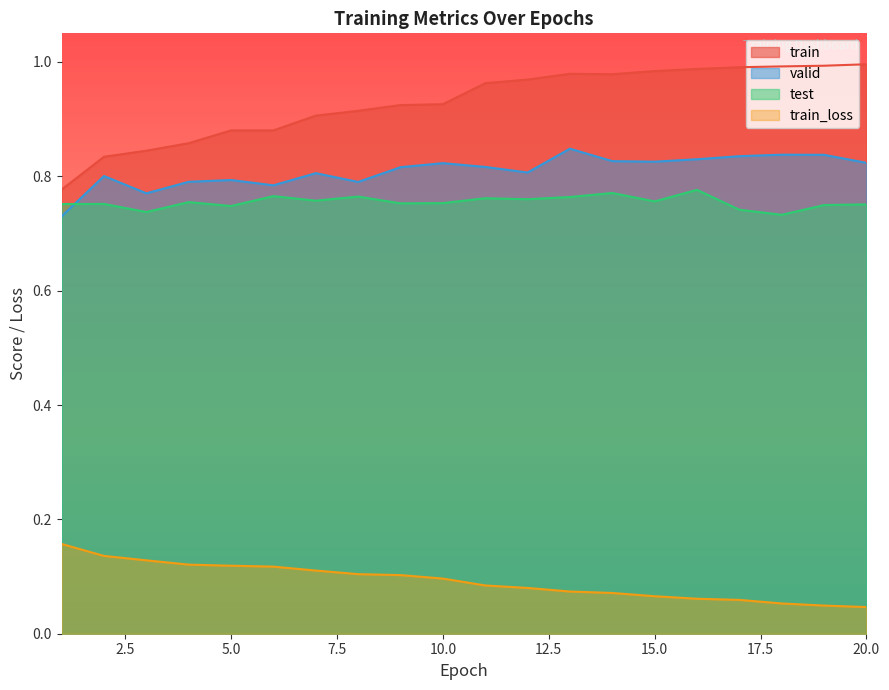

Count the valid values in the range 0 to 1.

20